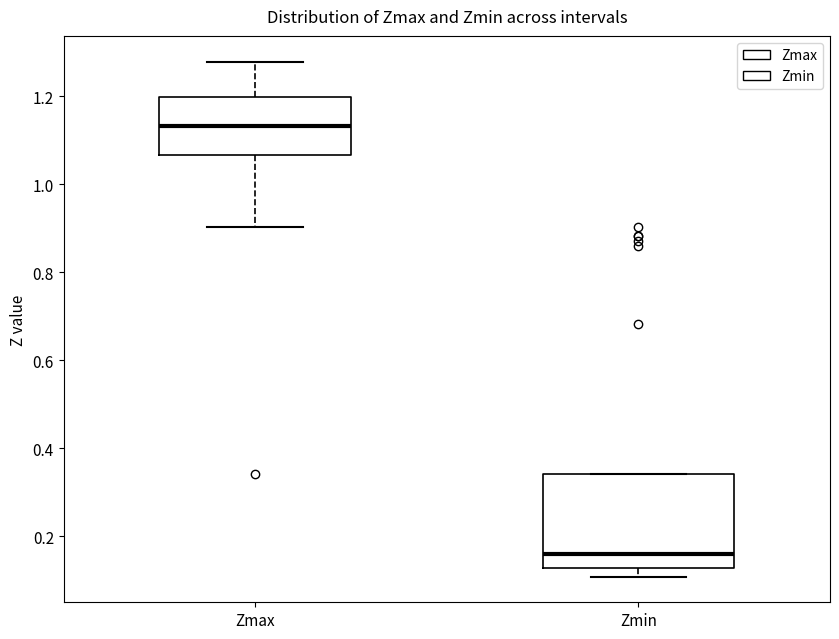

Reading left to right, read every box against the y-axis: the position of its median line, the range the box covers, and the ends of its whiskers. The values are not printed on the chart, so give them approximately, as read against the axis.

Zmax: median 1.14, box 1.06 to 1.20, whiskers 0.90 to 1.28
Zmin: median 0.16, box 0.12 to 0.34, whiskers 0.10 to 0.34